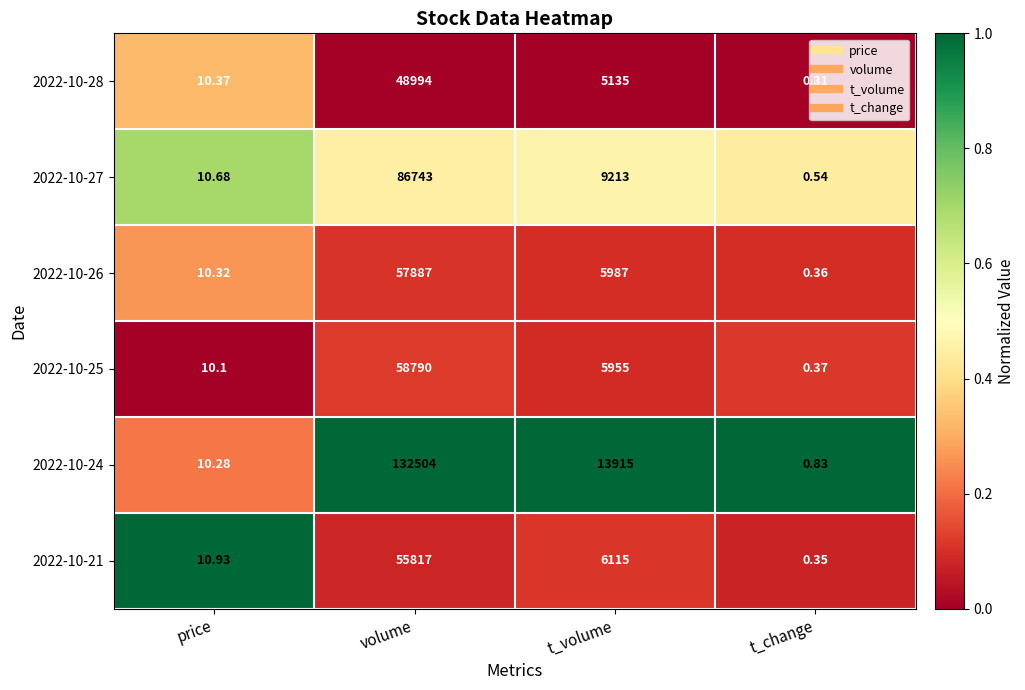

At which label is 2022-10-21 closest to 27908?

t_volume